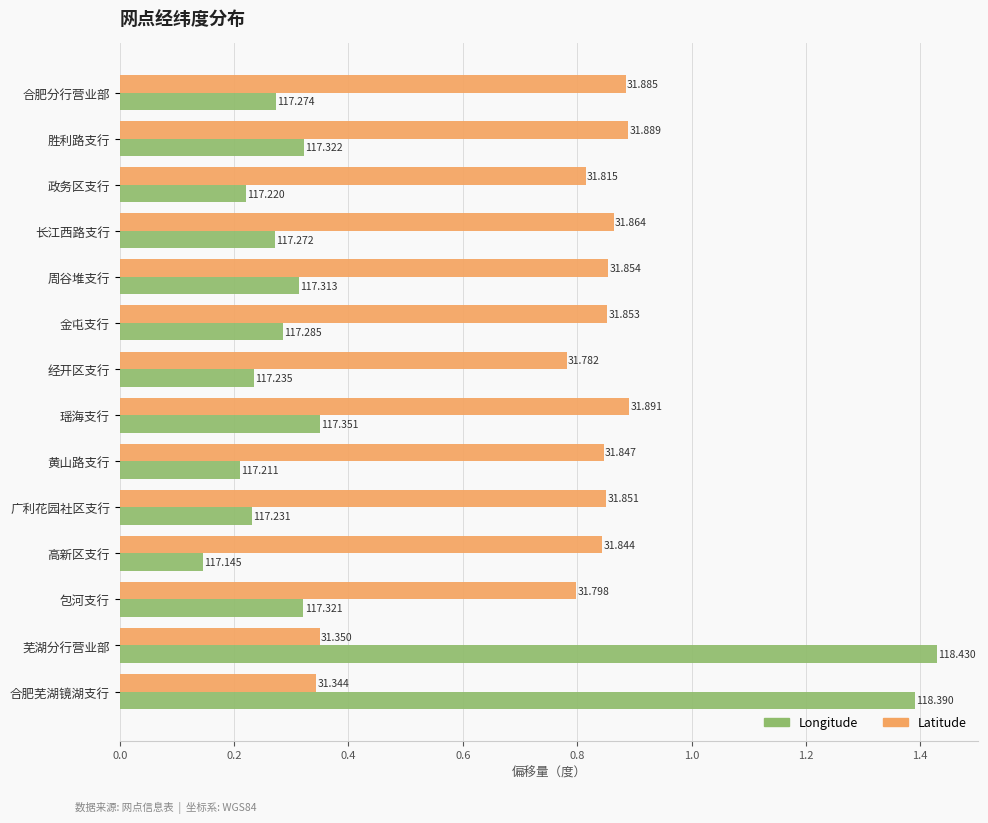

What is the value of the Latitude (偏移31°) bar at the 12th from the left?

0.8